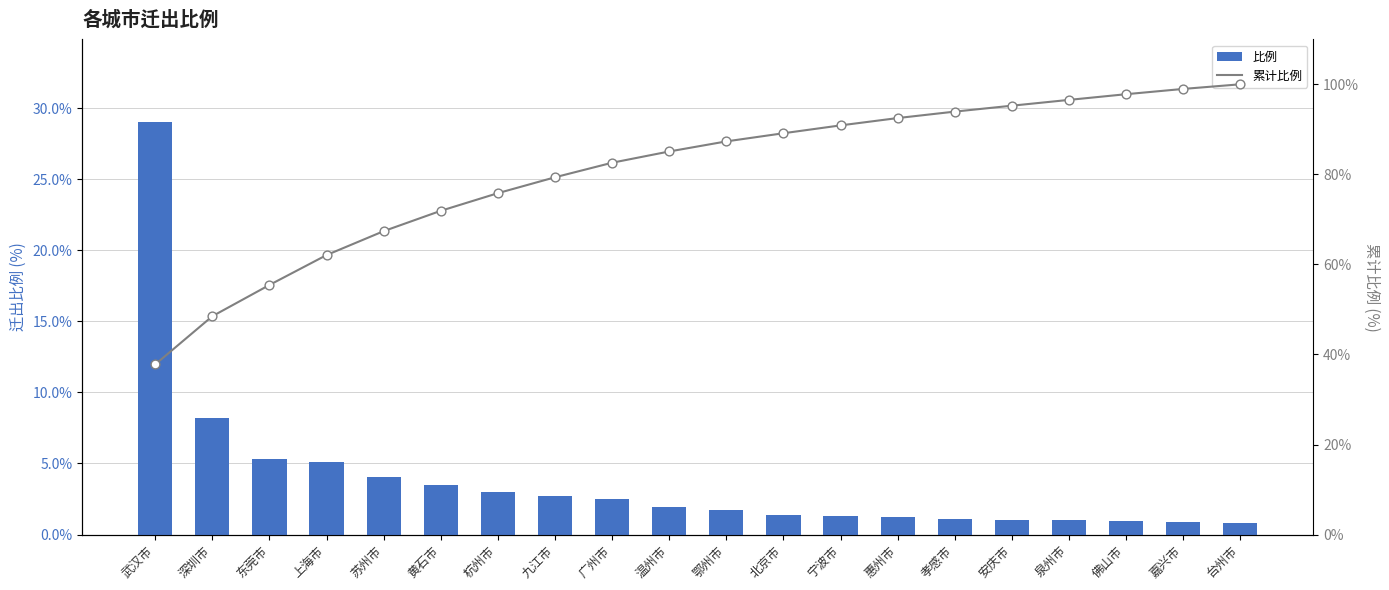

Is the value of 比例 at 宁波市 greater than the value of 累计比例 at 鄂州市?

No